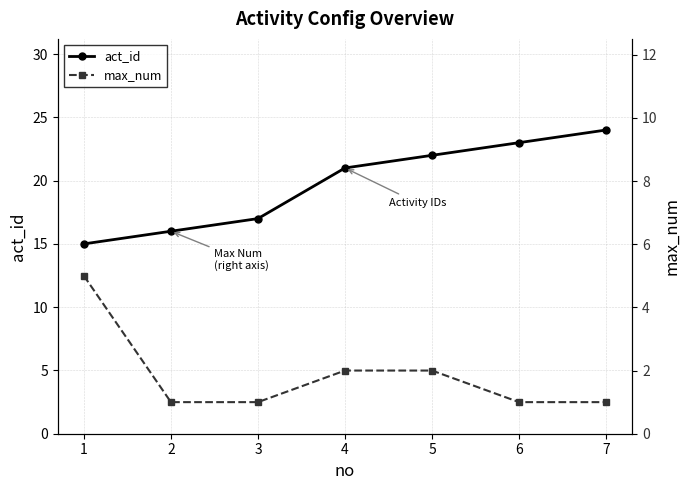

List the labels in order of max_num value, largest first.

1, 4, 5, 2, 3, 6, 7